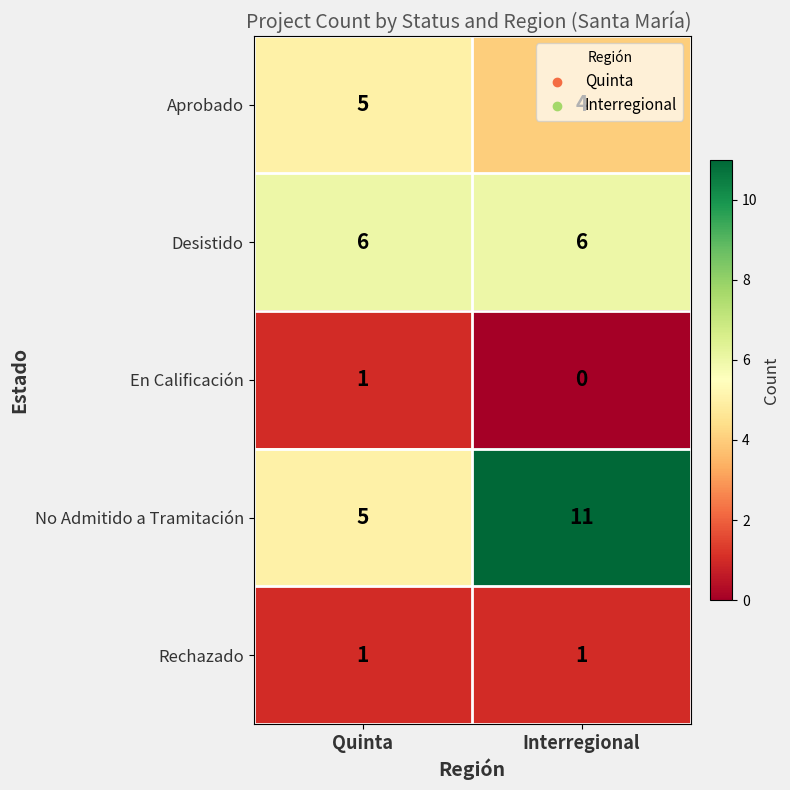

True or false: Desistido has a value of 6 at Interregional.

True